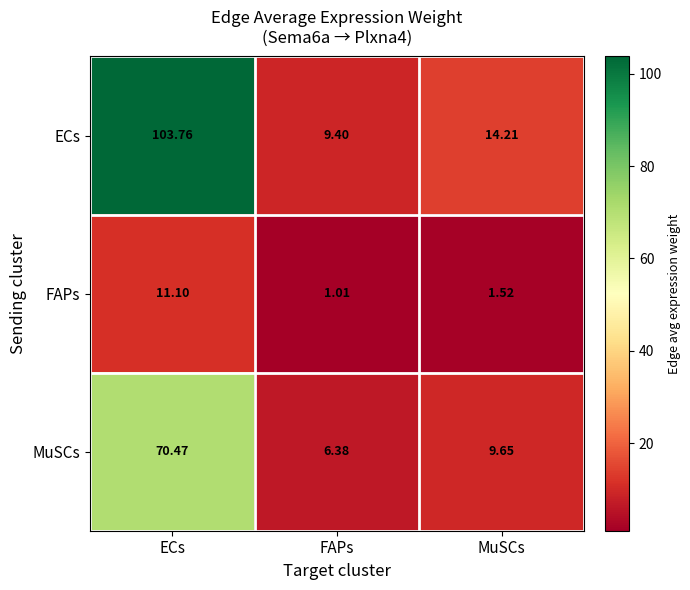

At which category is the sum across all series the highest?

ECs